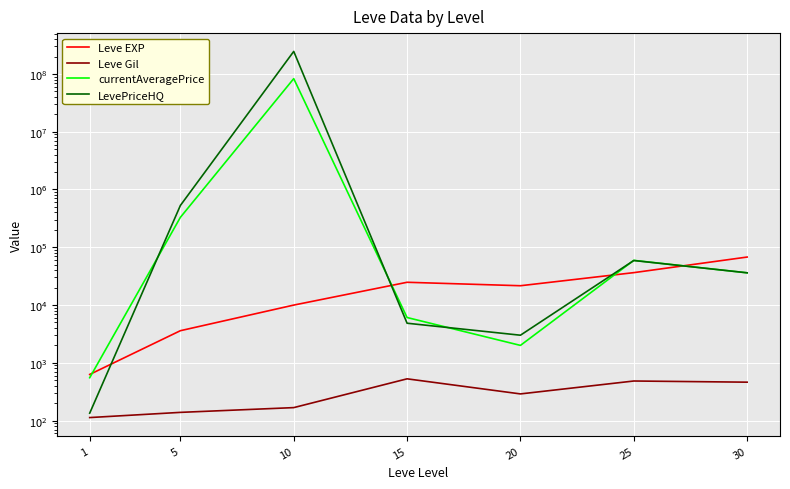

What is the total value across all series at 25?

155219.7